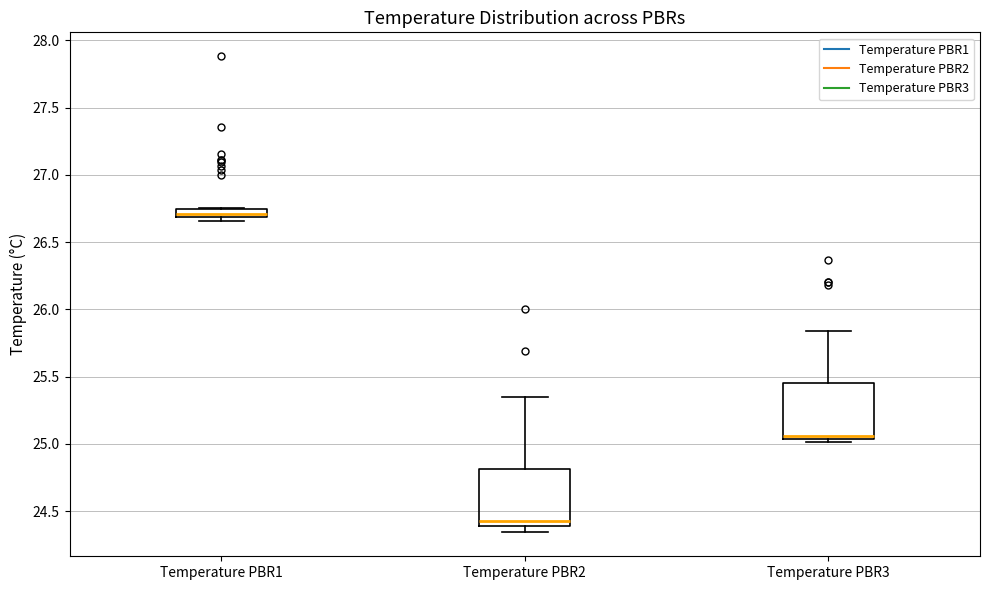

Which box has the highest median line?

Temperature PBR1